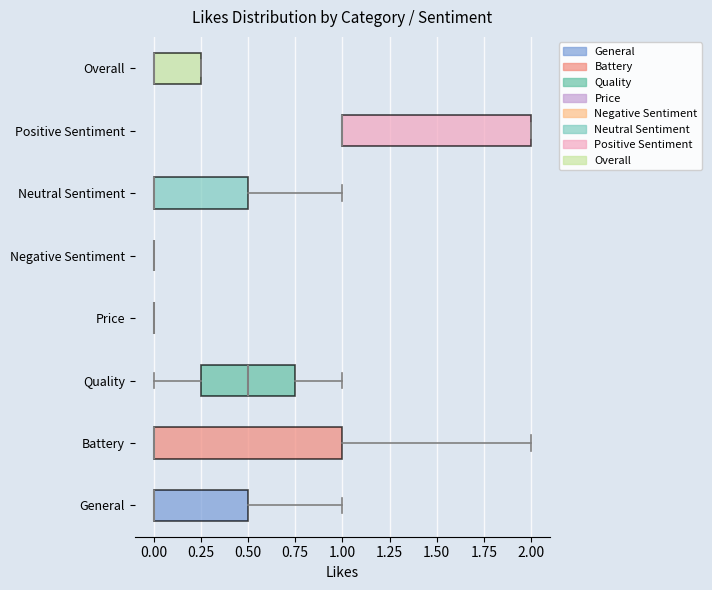

Reading bottom to top, read every box against the x-axis: the position of its median line, the range the box covers, and the ends of its whiskers. The values are not printed on the chart, so give them approximately, as read against the axis.

General: median 0.00 (drawn on the box's left edge), box 0.00 to 0.50, whiskers 0.00 to 1.00
Battery: median 0.00 (drawn on the box's left edge), box 0.00 to 1.00, whiskers 0.00 to 2.00
Quality: median 0.50, box 0.25 to 0.75, whiskers 0.00 to 1.00
Price: box collapsed to a line at 0.00, whiskers 0.00 to 0.00
Negative Sentiment: box collapsed to a line at 0.00, whiskers 0.00 to 0.00
Neutral Sentiment: median 0.00 (drawn on the box's left edge), box 0.00 to 0.50, whiskers 0.00 to 1.00
Positive Sentiment: median 1.00 (drawn on the box's left edge), box 1.00 to 2.00, whiskers 1.00 to 2.00
Overall: median 0.00 (drawn on the box's left edge), box 0.00 to 0.25, whiskers 0.00 to 0.25